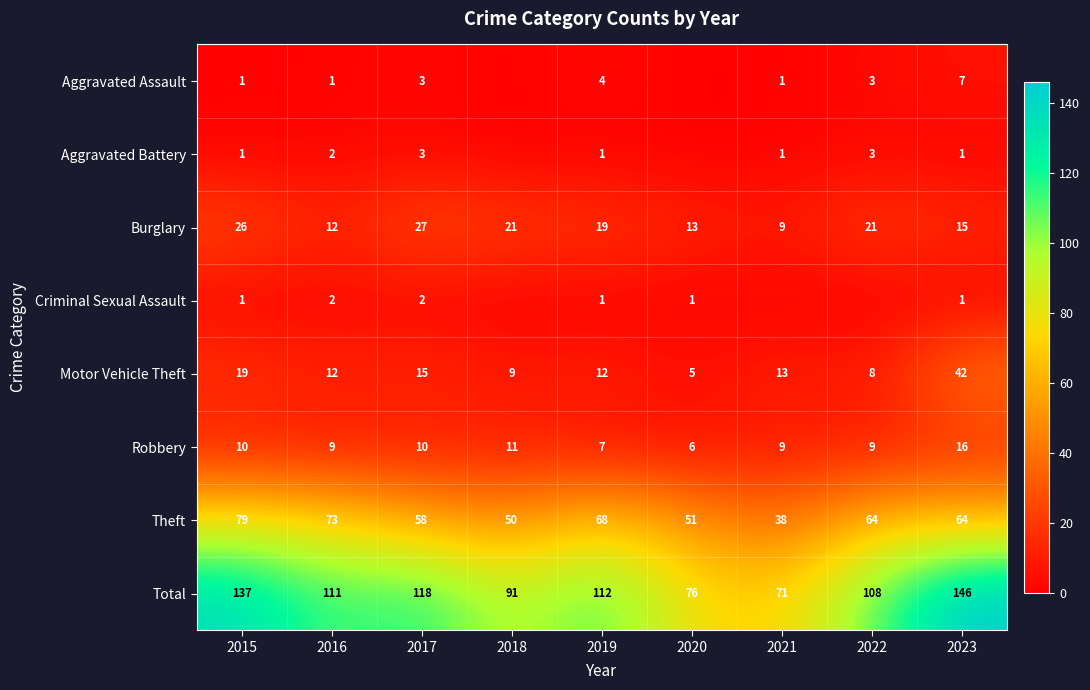

What is the sum of all Total values?

970